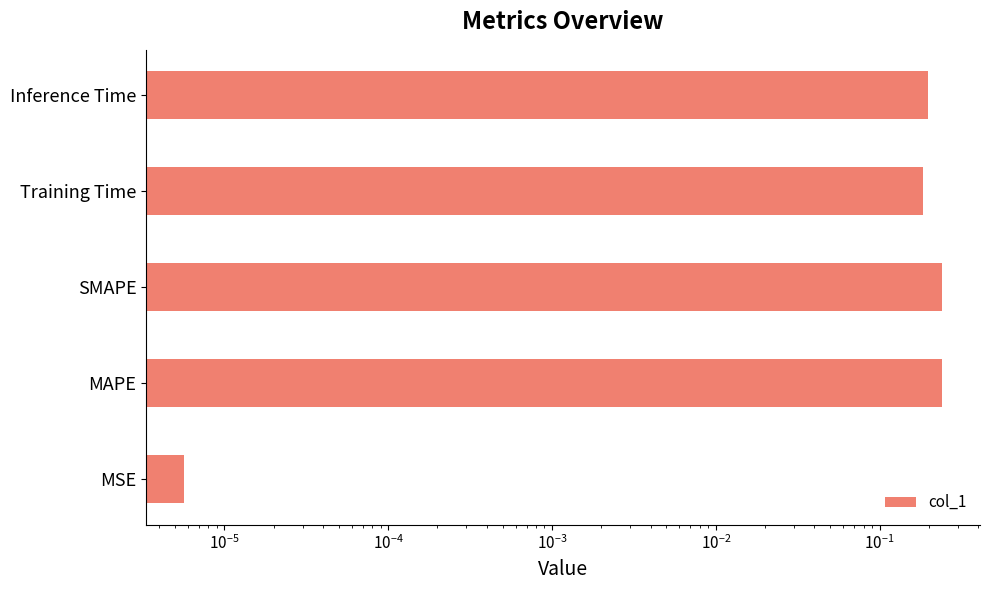

What is the sum of all values?

0.9